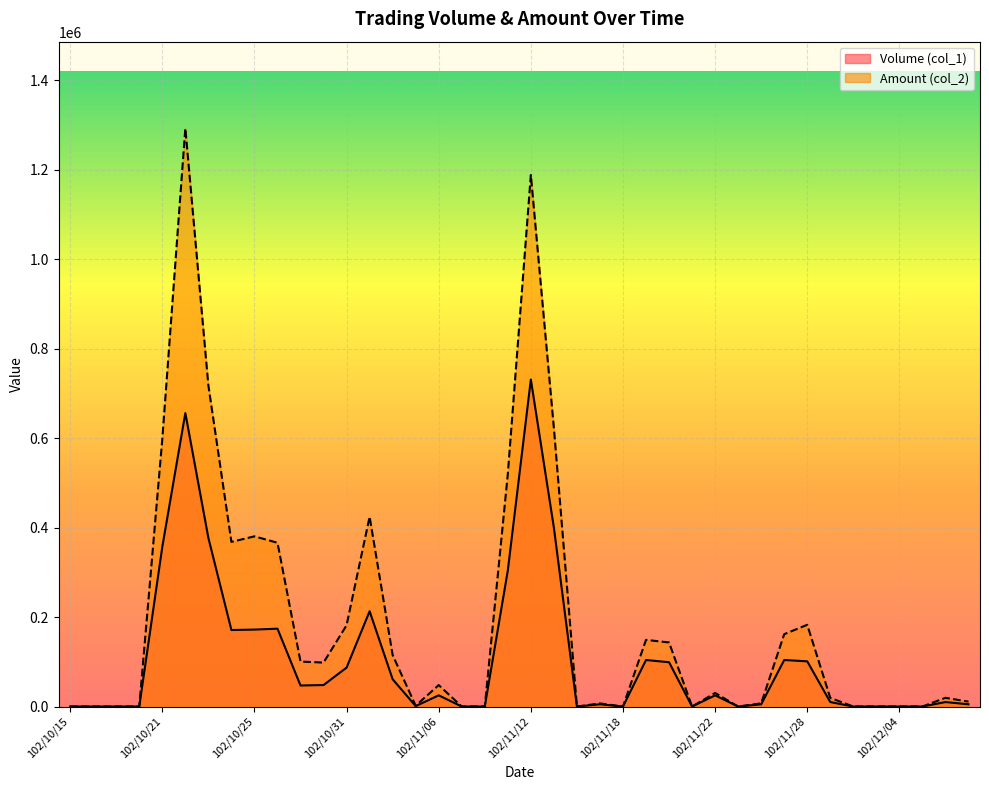

True or false: Volume (col_1) has more than 2 interior local peaks.

True